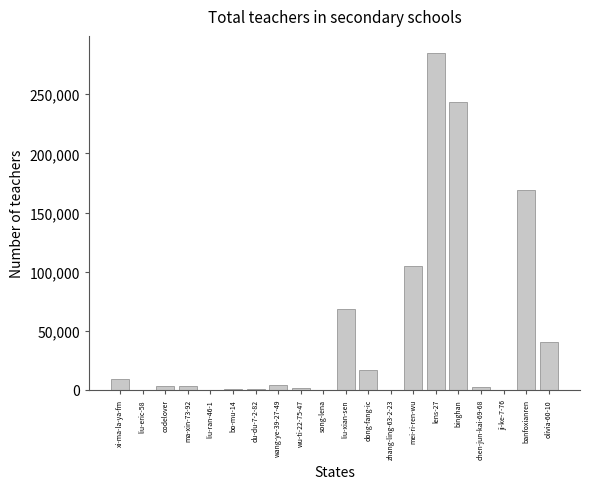

The chart shows a value of 243559 at binghan. True or false?

True